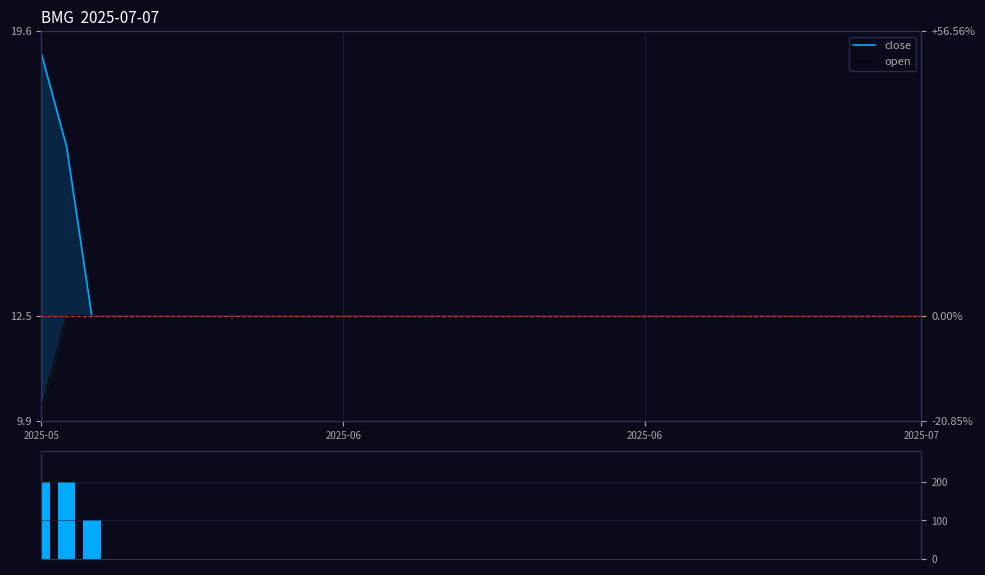

How many bars are there in each group?

3